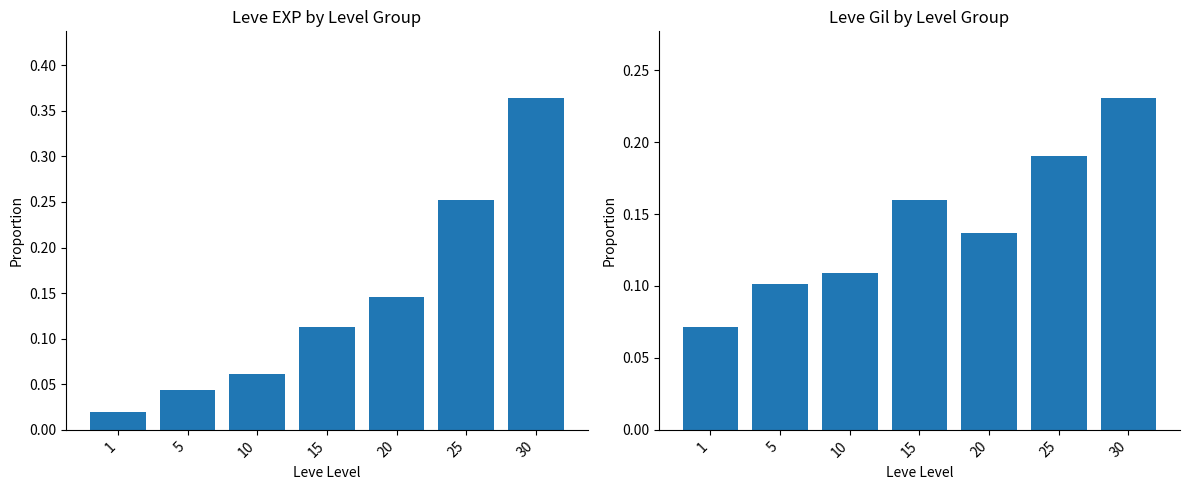

At which category does the chart reach its minimum across all series?

1